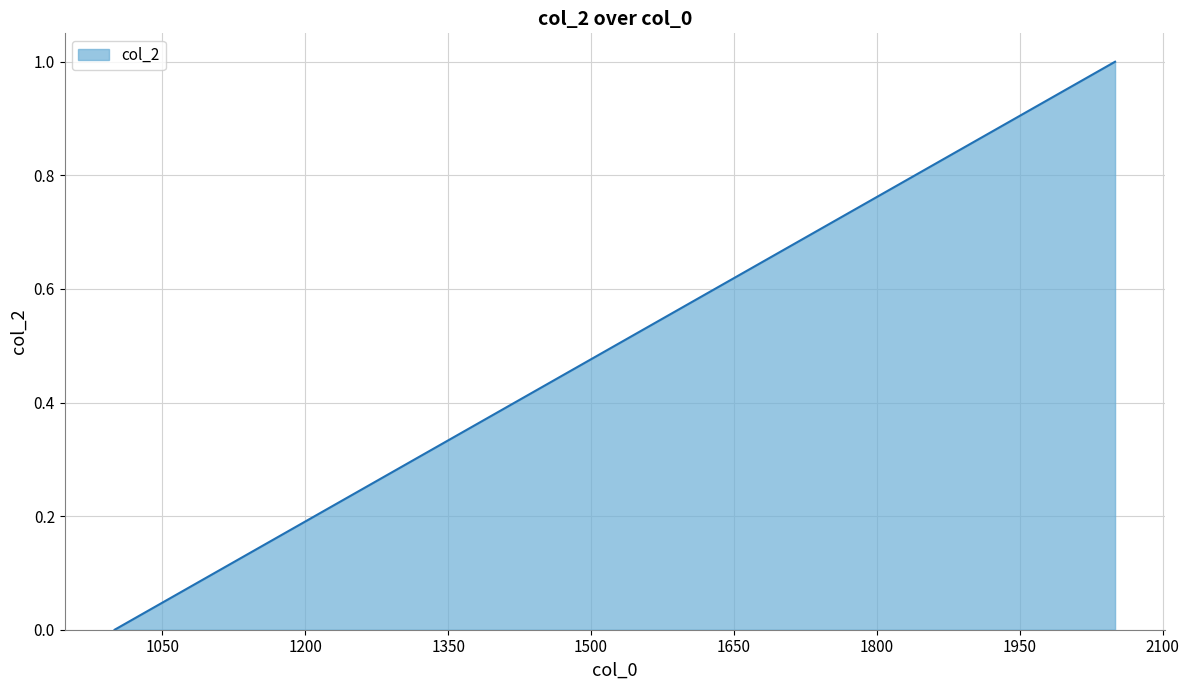

How many positive values are there?

7